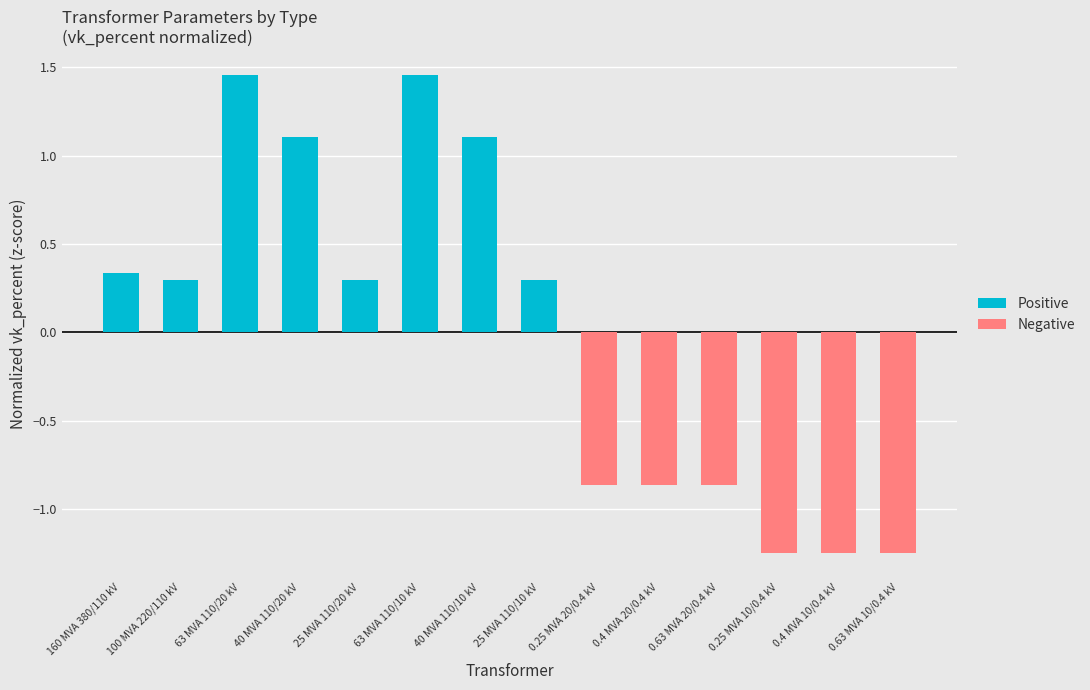

What is the total value across all series at 100 MVA 220/110 kV?

0.3